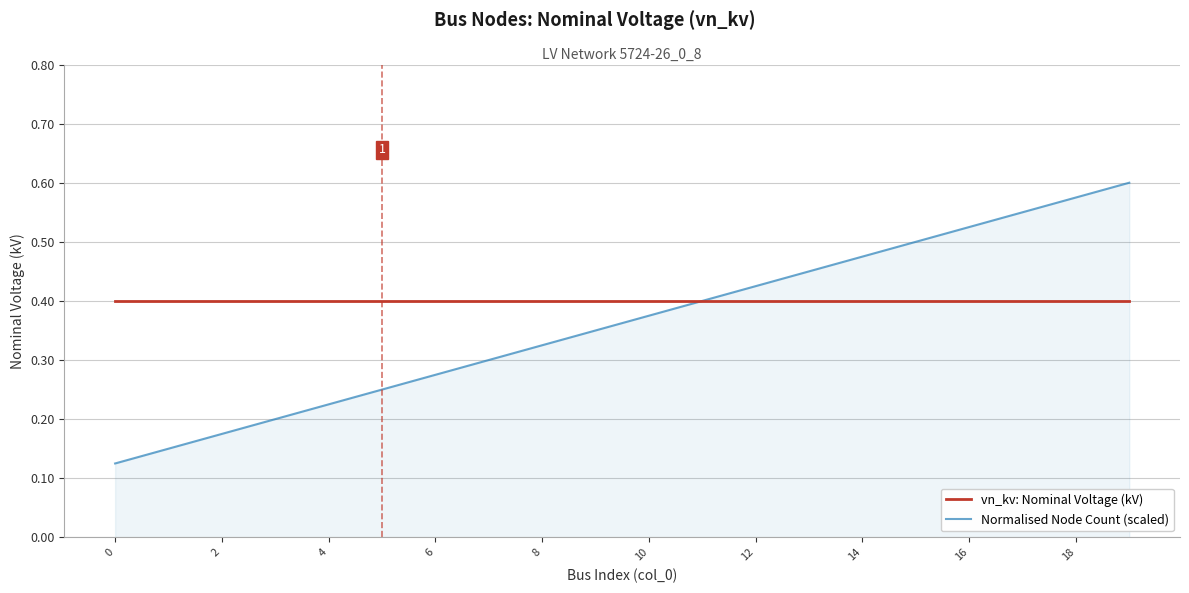

Which series has the largest range (max minus min)?

Normalised Node Count (scaled)